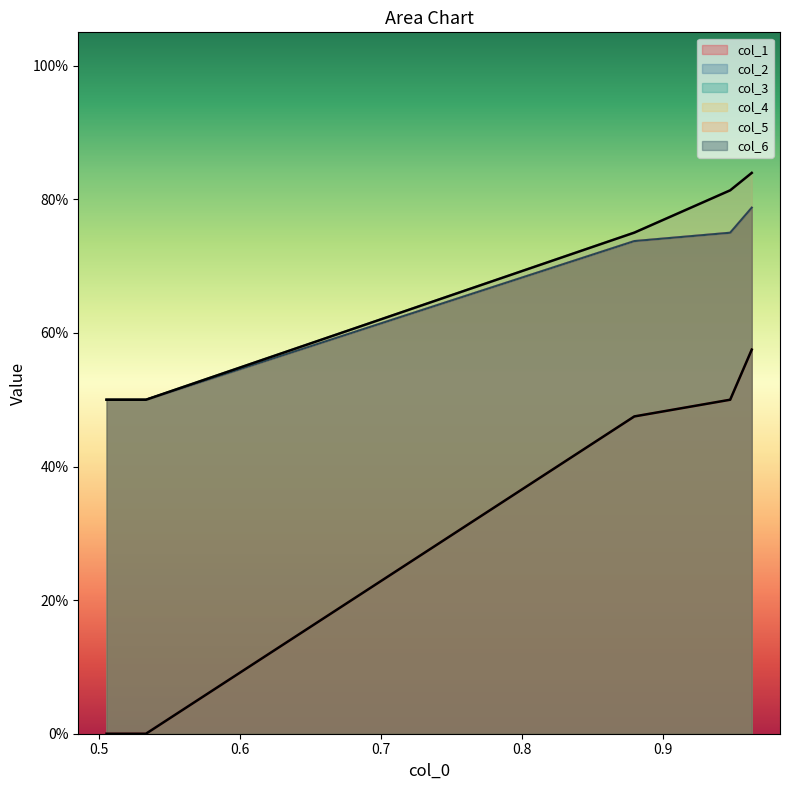

What is the difference between the maximum and minimum values in the col_3 series?

0.3